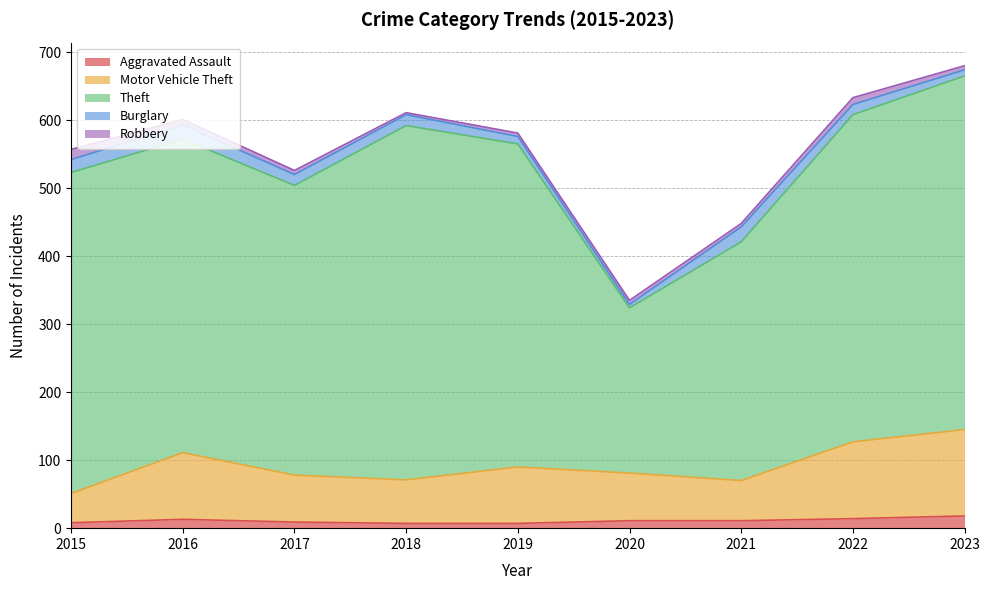

Between which two adjacent categories do Aggravated Assault and Burglary first intersect?

2019 and 2020